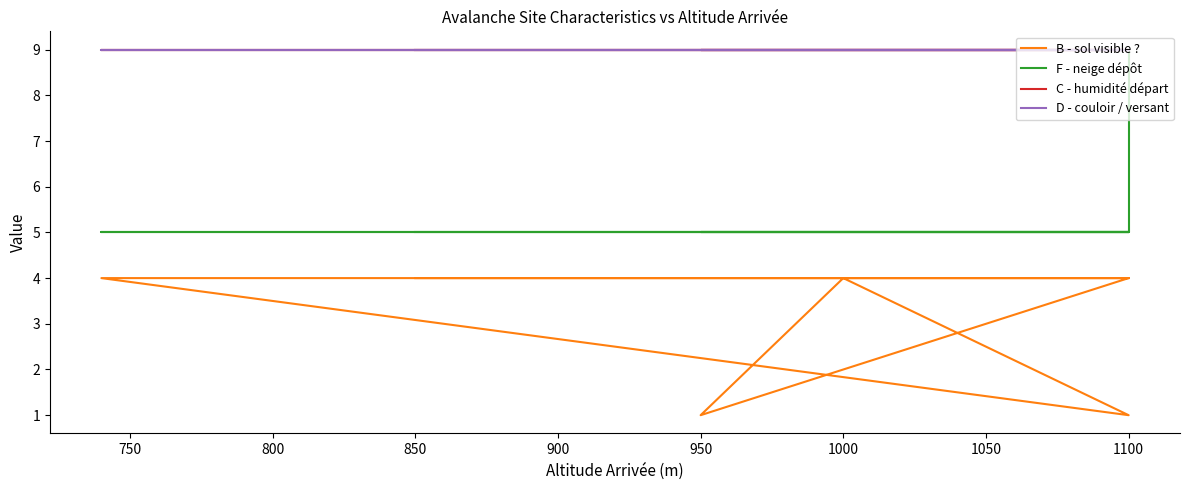

Rank the series by their maximum value, from highest to lowest.

F - neige dépôt, C - humidité départ, D - couloir / versant, B - sol visible ?